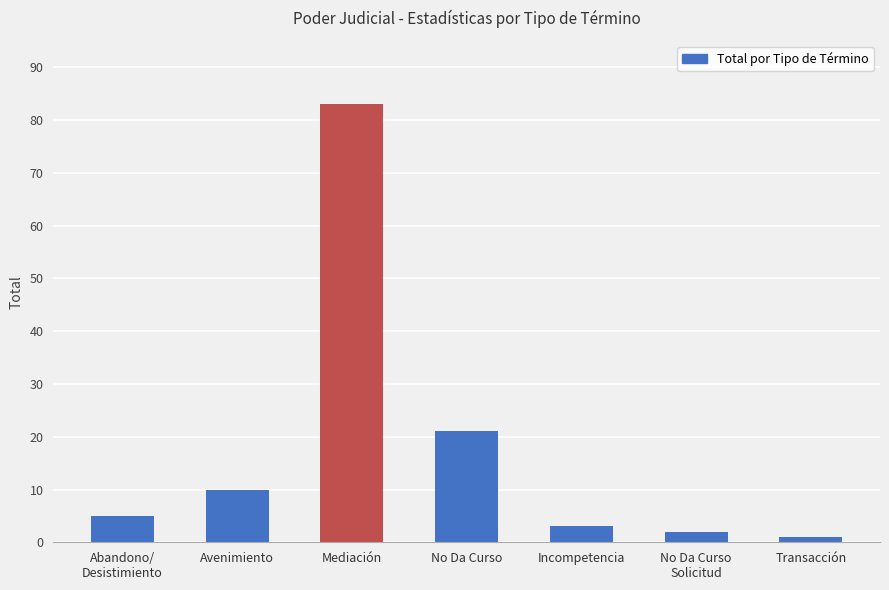

What is the label of the 5th bar from the left?

Incompetencia